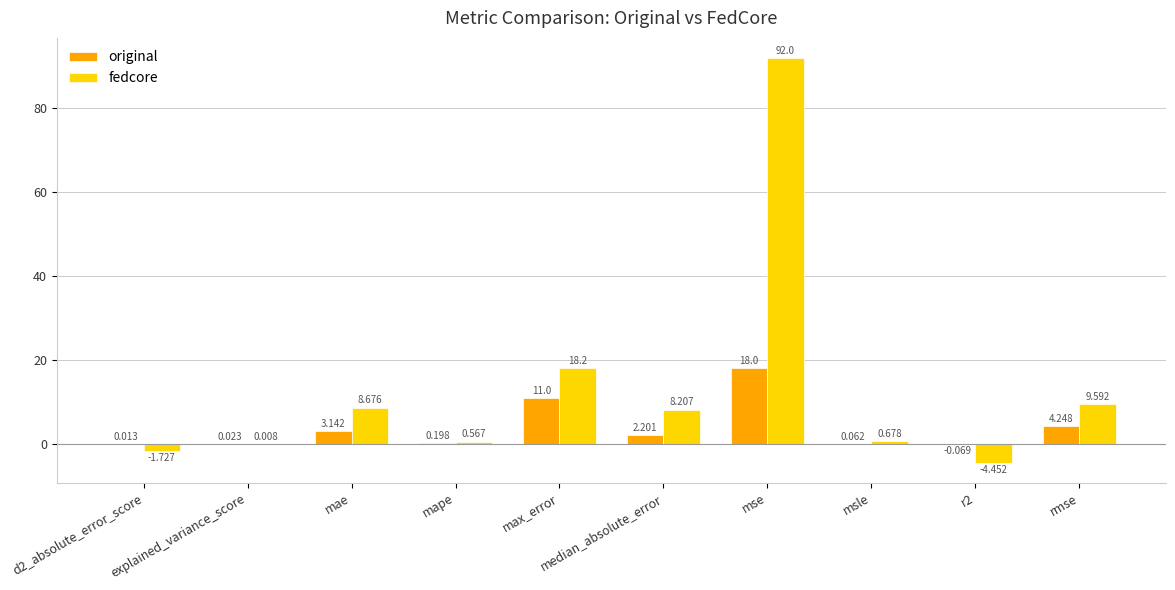

Which category has the highest value in the original series?

mse